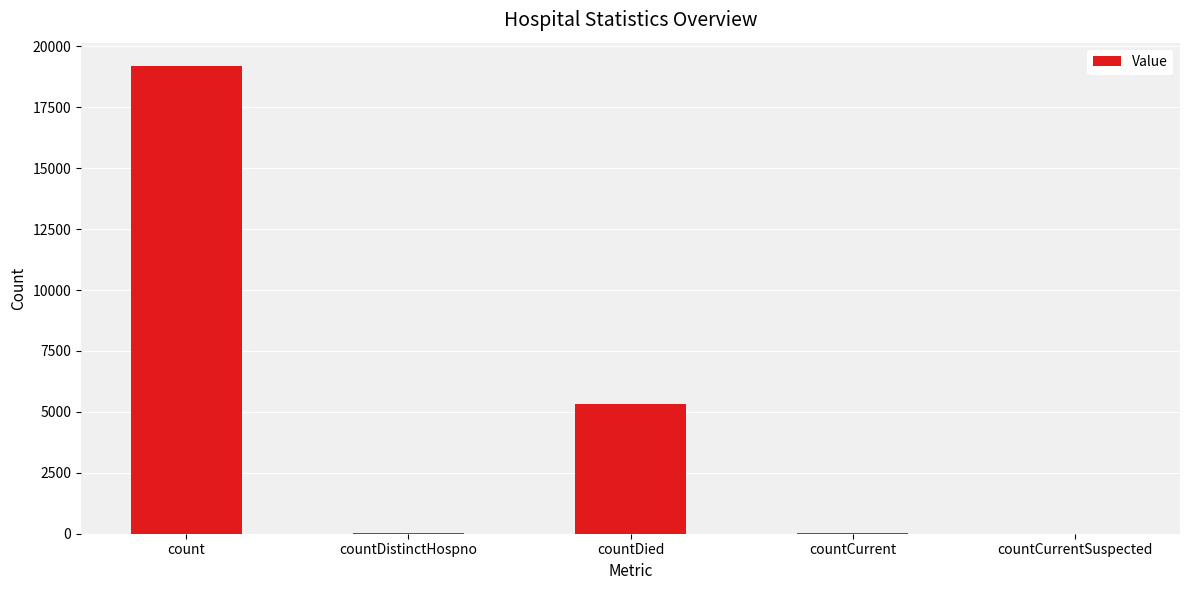

The chart shows a value of 8395 at countDied. True or false?

False